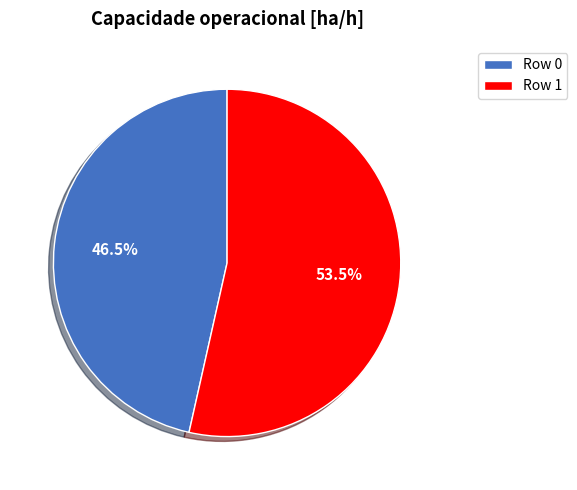

Is there a majority slice in this chart?

Yes